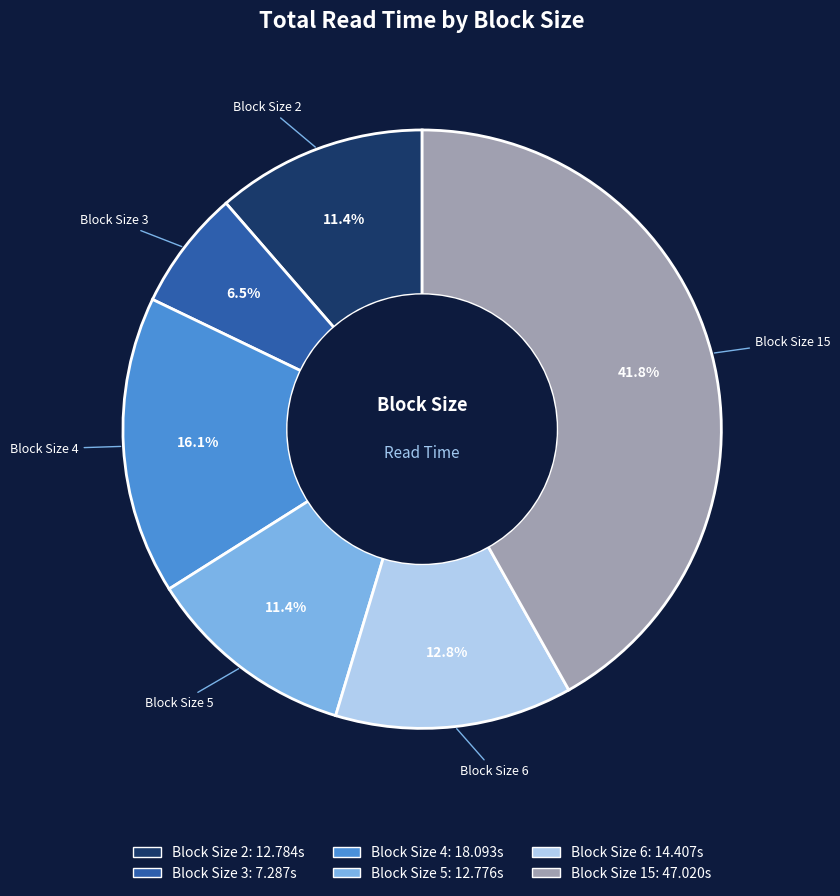

How many slices are in this pie chart?

6